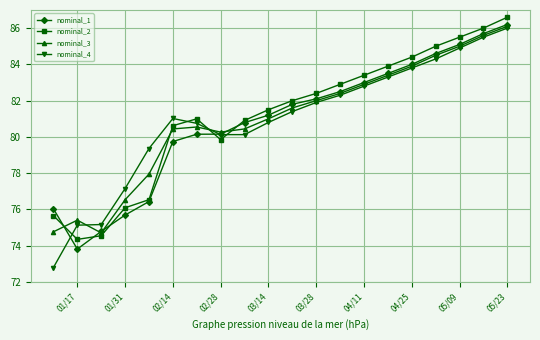

Which series has the widest spread of values?

nominal_4